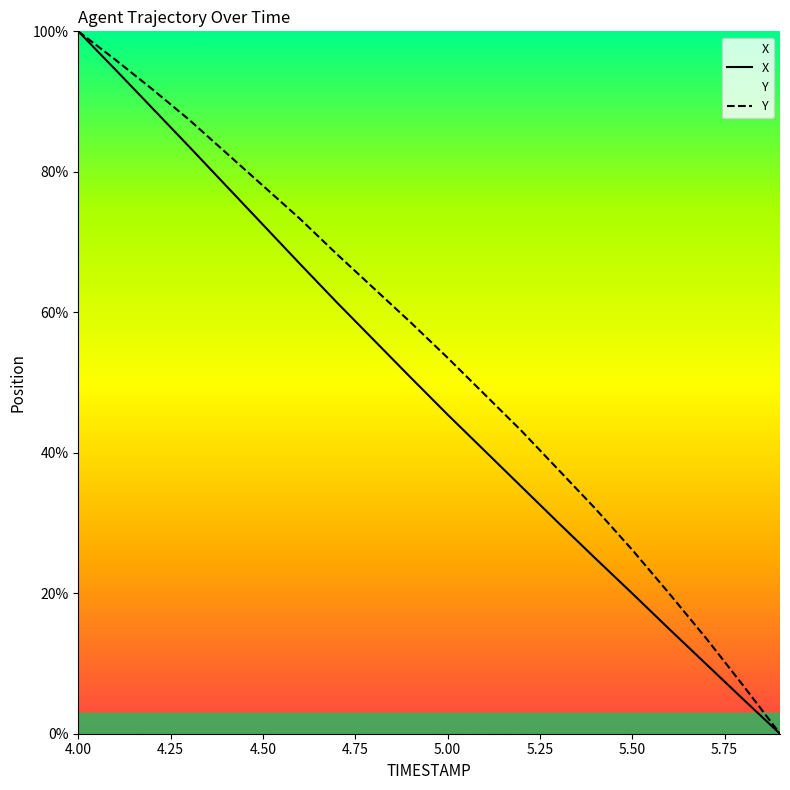

True or false: X has more than 0 interior local peaks.

False